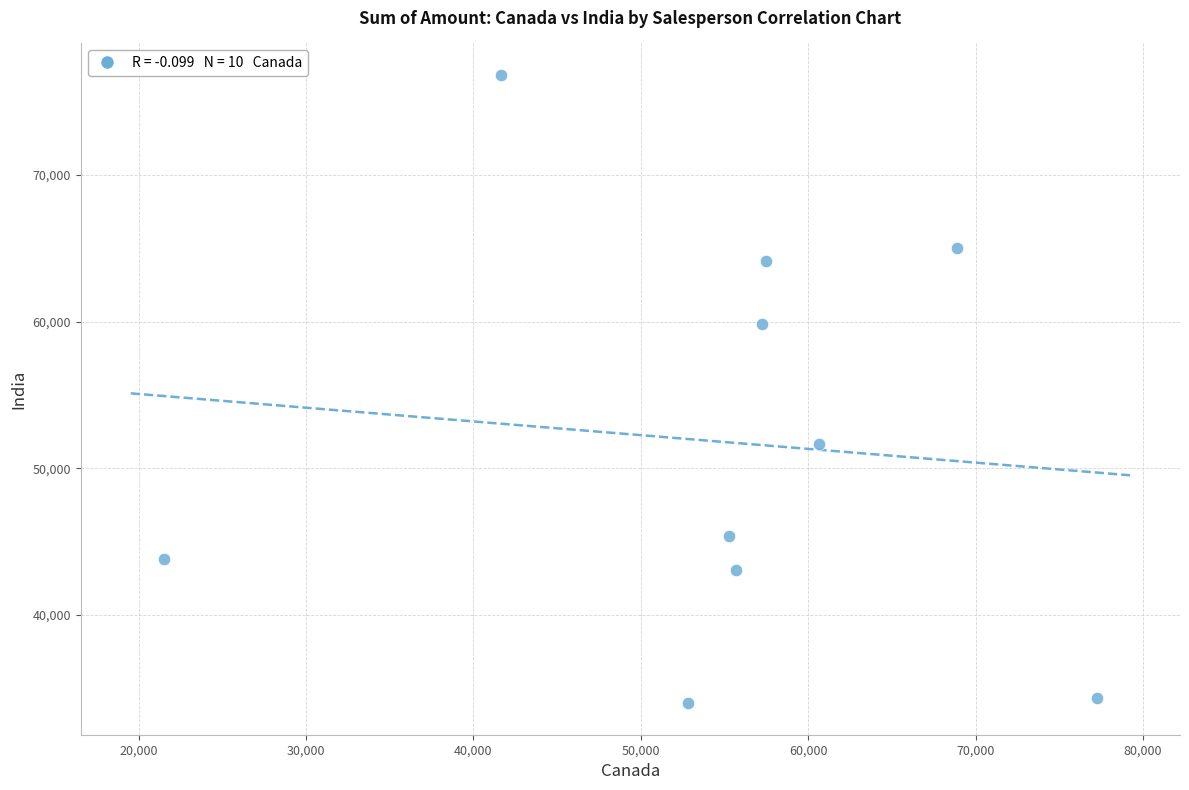

What is the average Y value?

51799